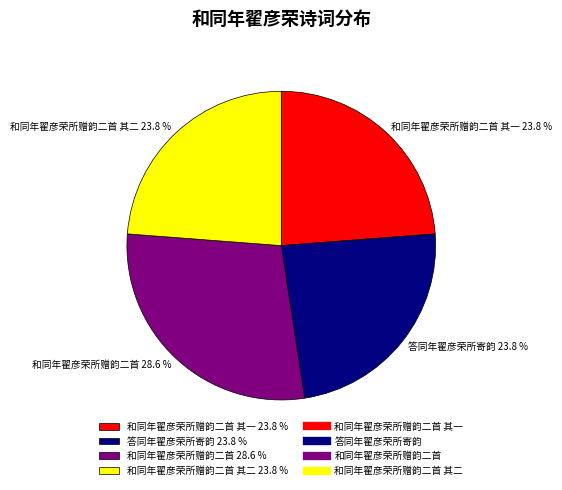

Combined, what portion of the pie is 答同年翟彦荣所寄韵 23.8 % and 和同年翟彦荣所赠韵二首 其一 23.8 %?

47.6%